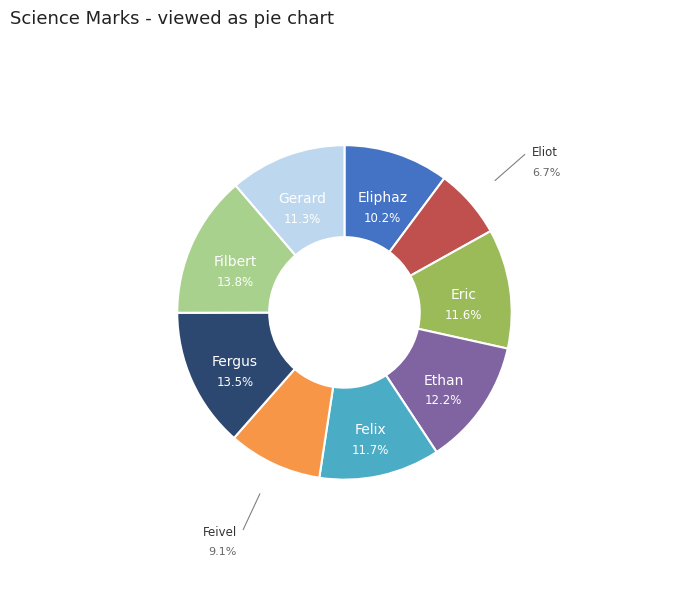

Is there any slice that represents more than half of the pie?

No